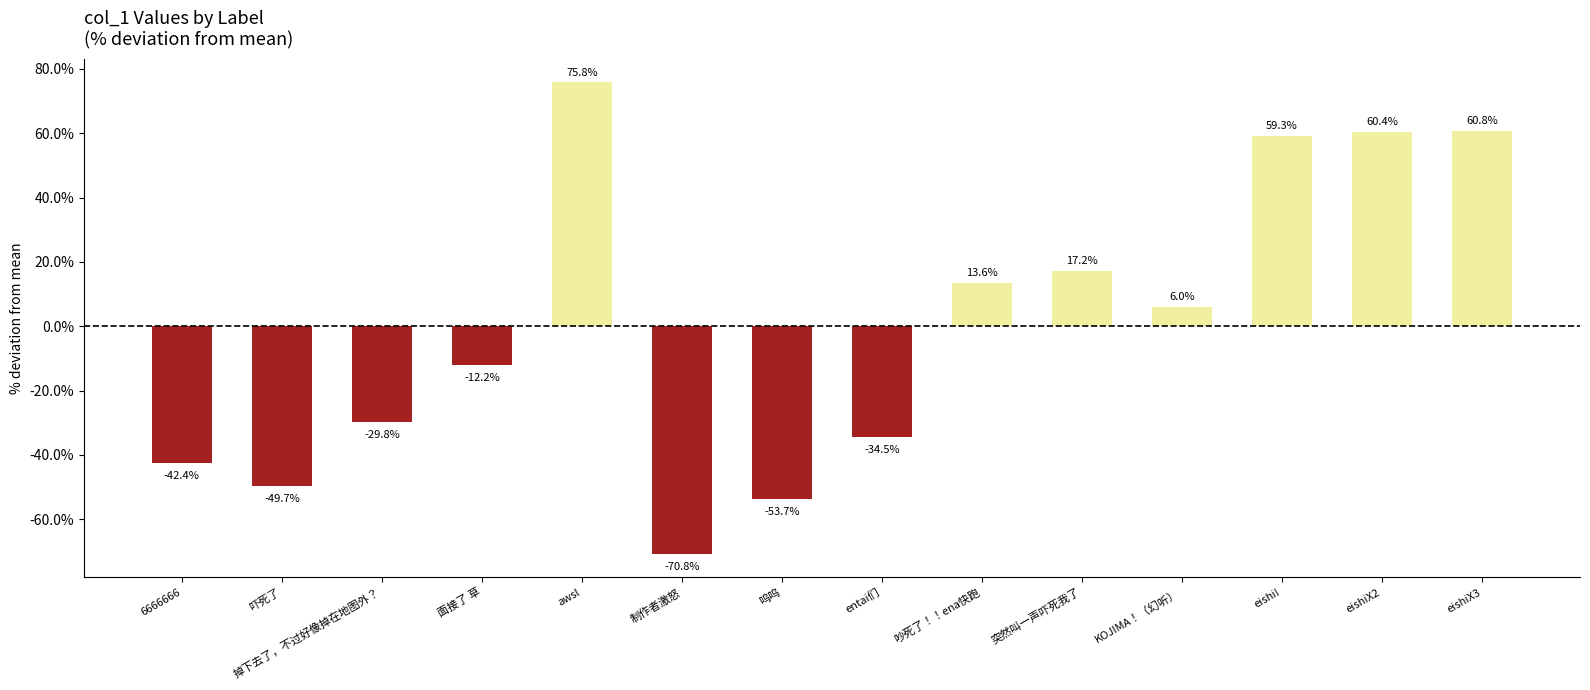

Are the bars horizontal?

No